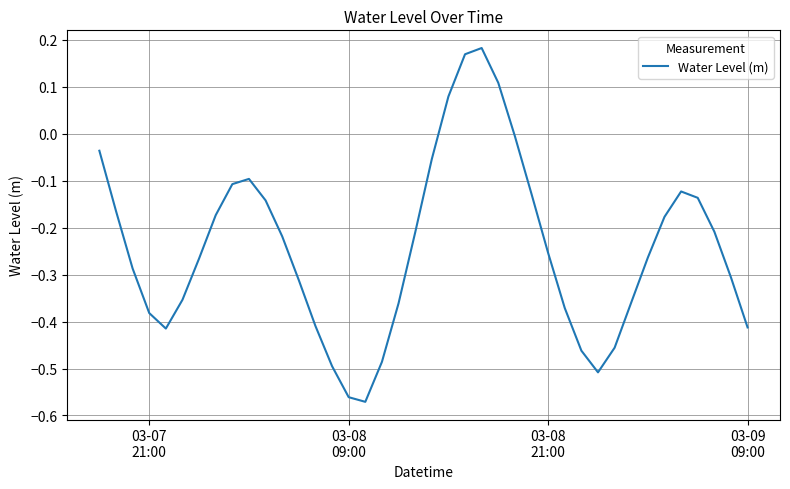

What is the difference between the maximum and minimum values?

0.8